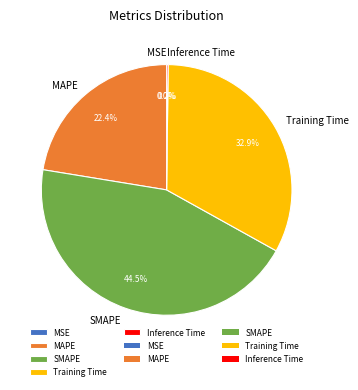

Is SMAPE the majority of the pie?

No